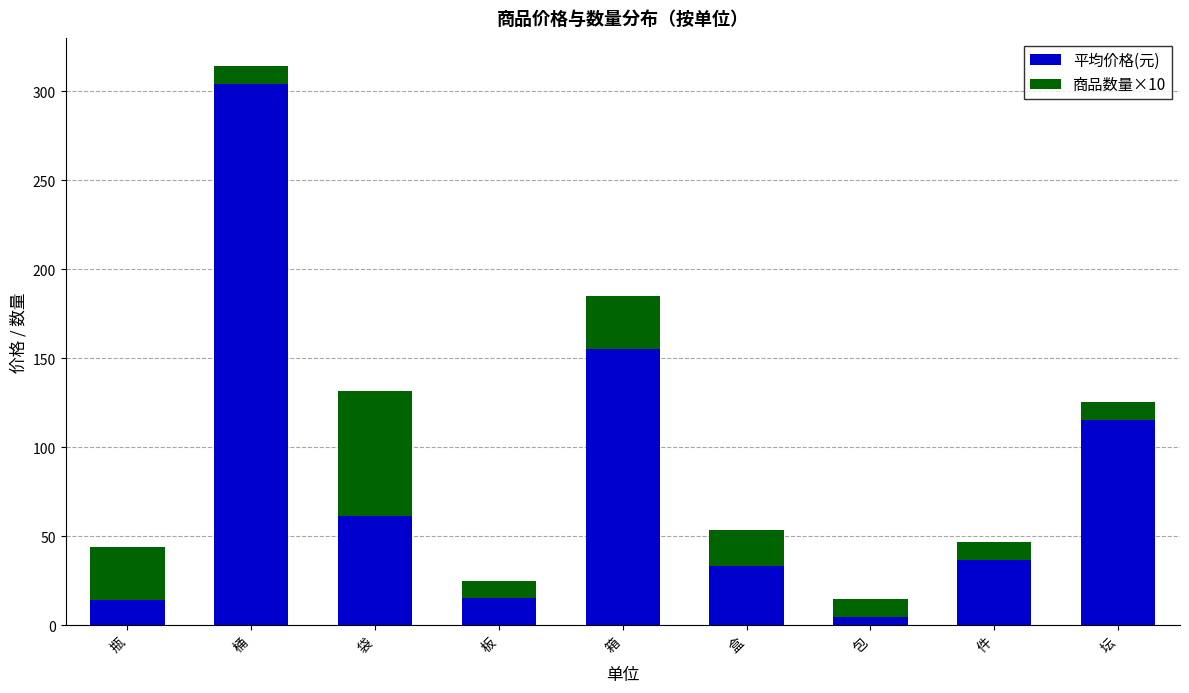

What value does the 平均价格(元) series have at 盒?

33.5